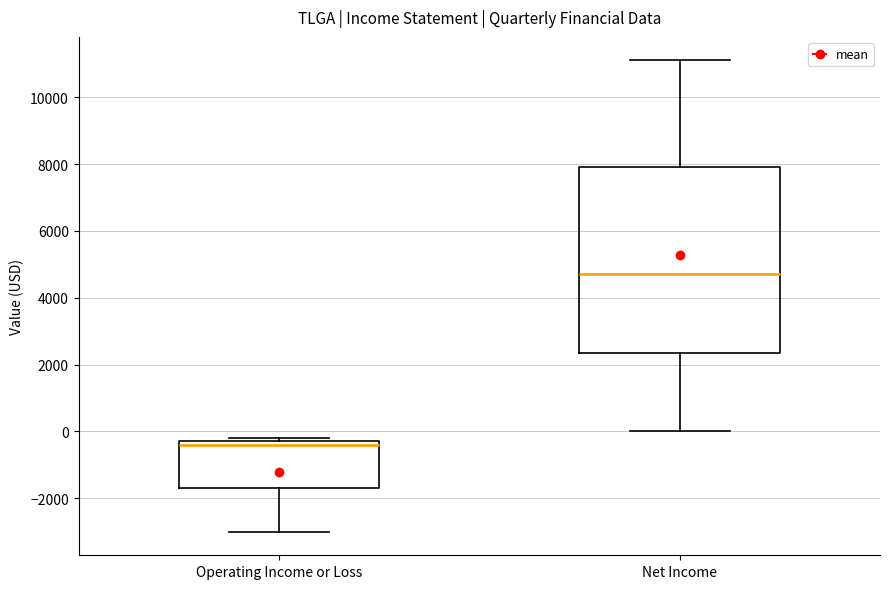

Reading left to right, transcribe this box plot: for each box, give where its median line is, the range the box spans, and where its two whiskers end, as read against the y-axis. The values are not printed on the chart, so give them approximately, as read against the axis.

Operating Income or Loss: median -400, box -1600 to -200, whiskers -3000 to -200 (just above the box's upper edge)
Net Income: median 4800, box 2400 to 8000, whiskers 0 to 11200